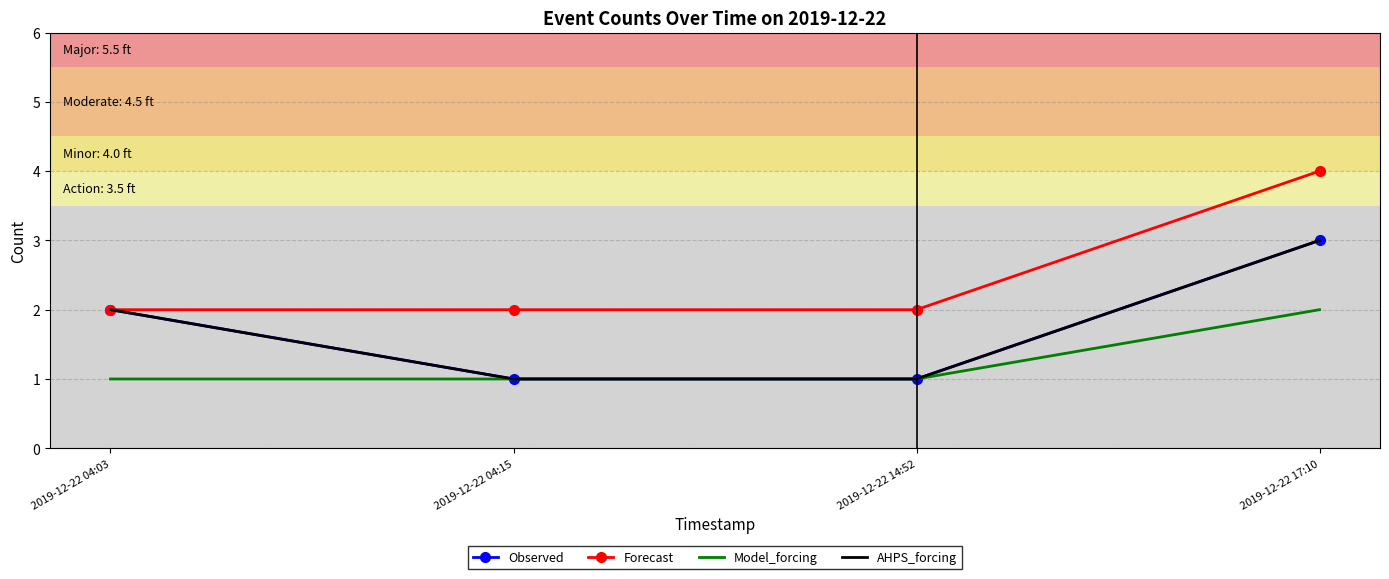

True or false: Forecast and Observed cross at least once.

False